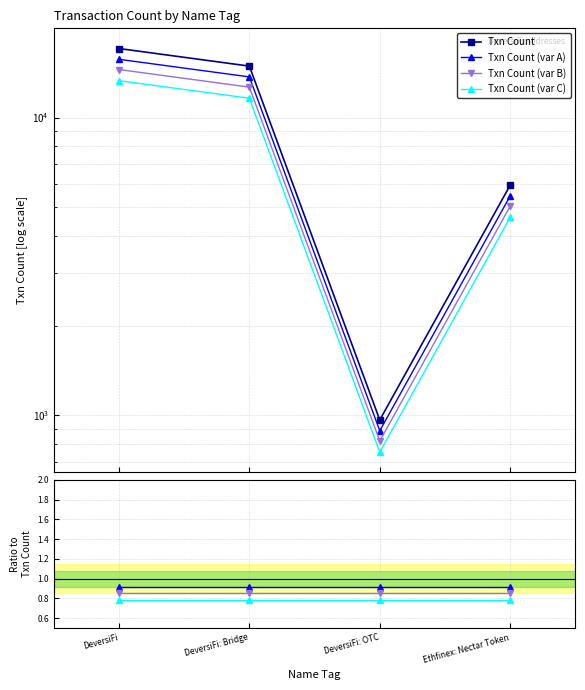

List the series in order of their peak value, lowest first.

Txn Count (var C), Txn Count (var B), Txn Count (var A), Txn Count